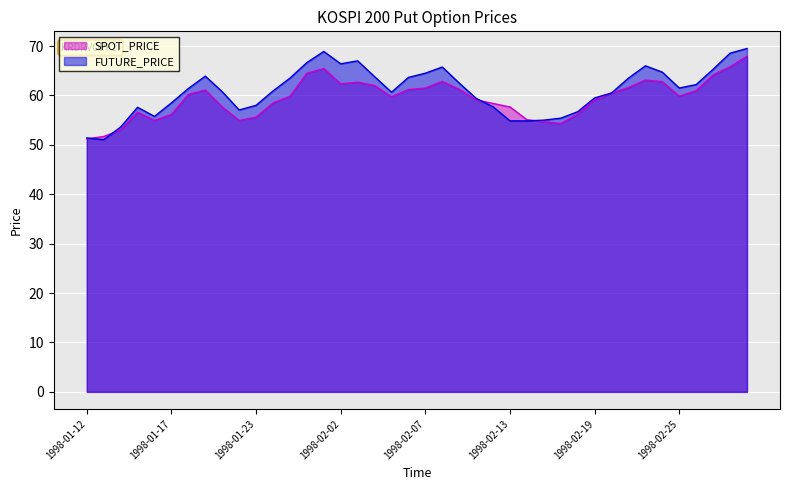

In FUTURE_PRICE, how many points are lower than both neighbors (excluding endpoints)?

6